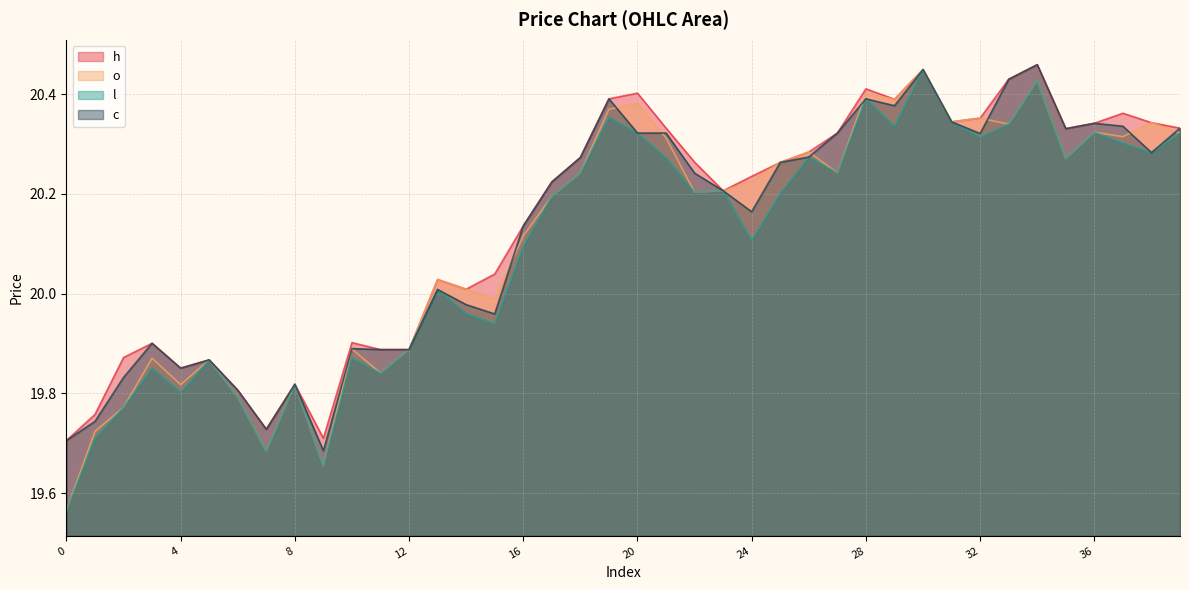

How many distinct data groups are displayed?

4